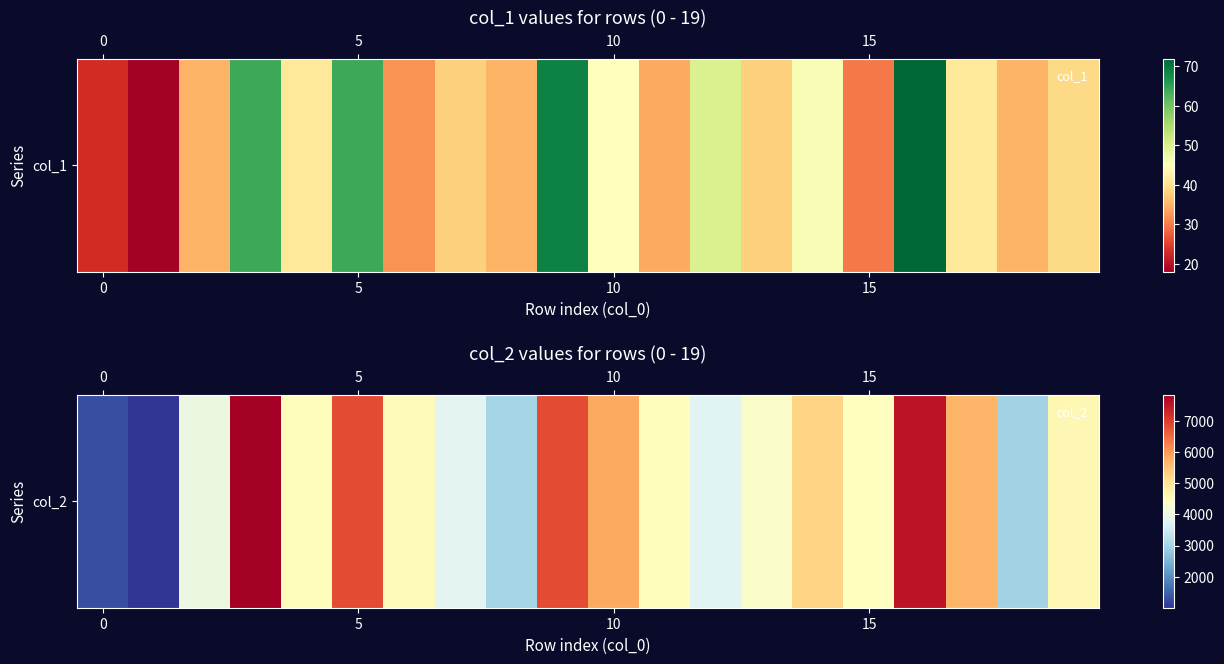

How many values are below 4470?

10